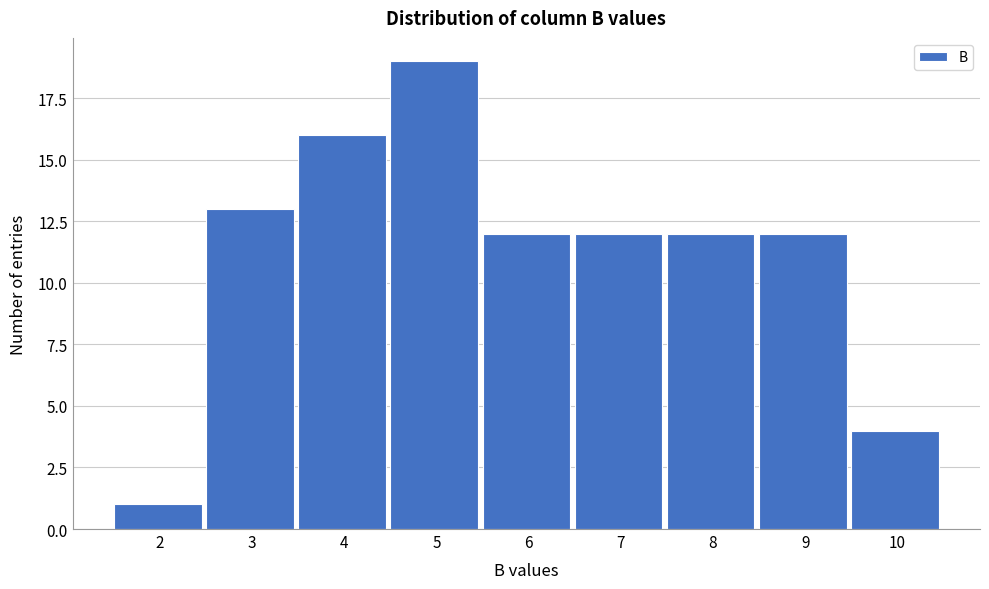

Reading right to left, extract all data points from this chart.

10=4	9=12	8=12	7=12	6=12	5=19	4=16	3=13	2=1